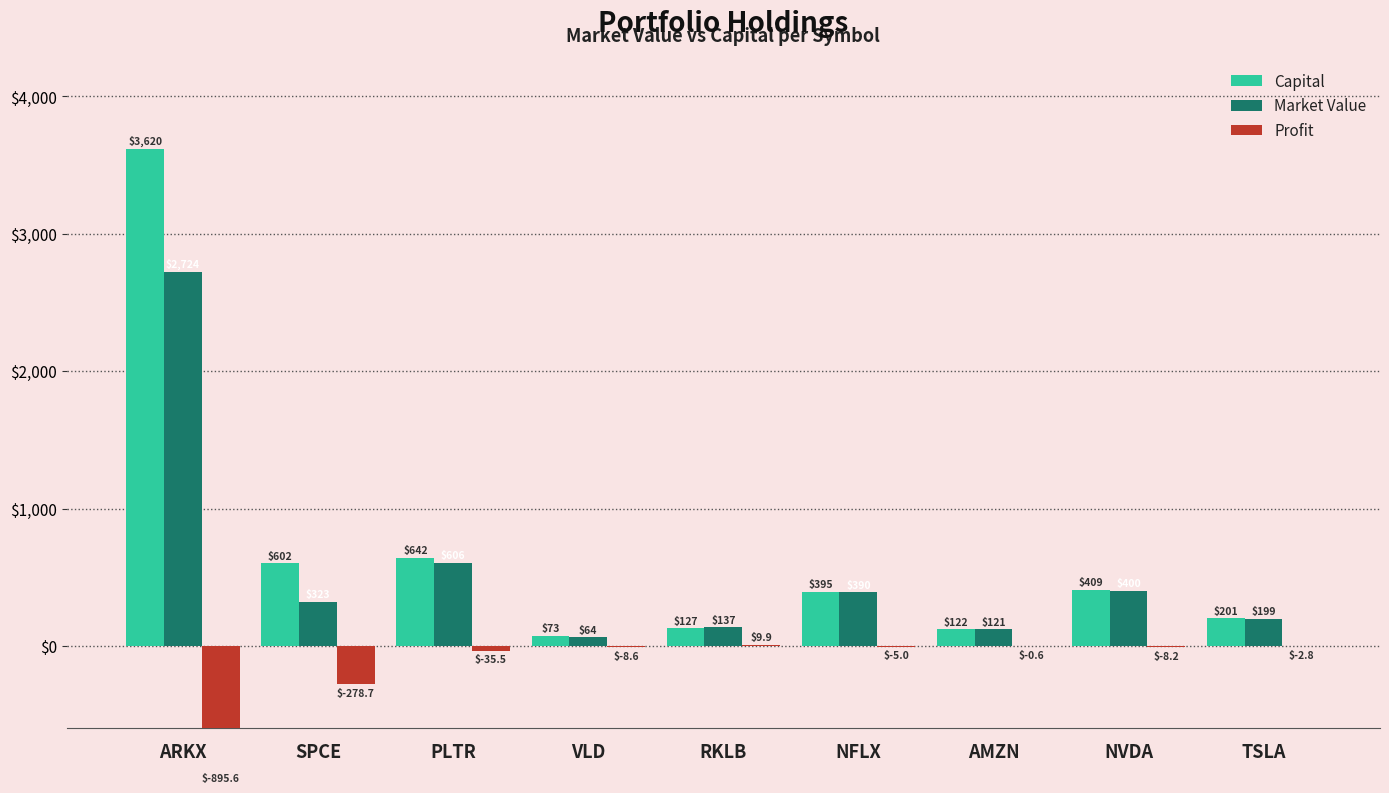

Reading left to right, extract all data points from this chart.

Capital: ARKX=3619.6	SPCE=601.7	PLTR=641.9	VLD=73.0	RKLB=127.2	NFLX=394.8	AMZN=121.7	NVDA=408.7	TSLA=201.3
Market Value: ARKX=2724.0	SPCE=323.0	PLTR=606.4	VLD=64.4	RKLB=137.1	NFLX=389.8	AMZN=121.1	NVDA=400.5	TSLA=198.5
Profit: ARKX=-895.6	SPCE=-278.7	PLTR=-35.5	VLD=-8.6	RKLB=9.9	NFLX=-5.0	AMZN=-0.6	NVDA=-8.2	TSLA=-2.8